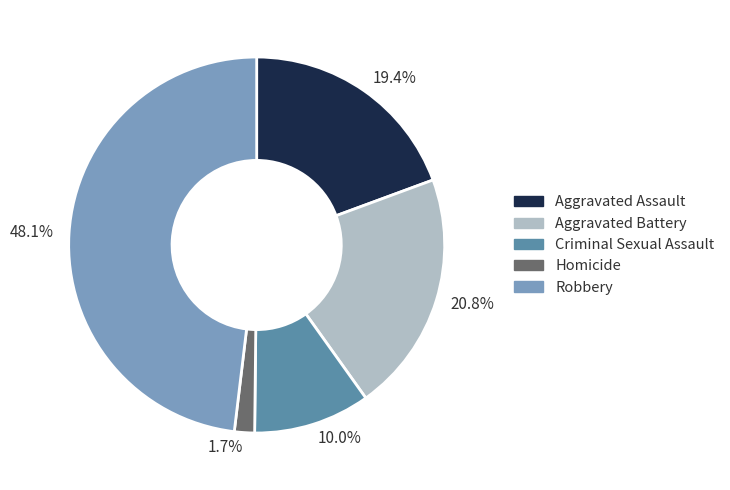

Is 20.8% the majority of the pie?

No